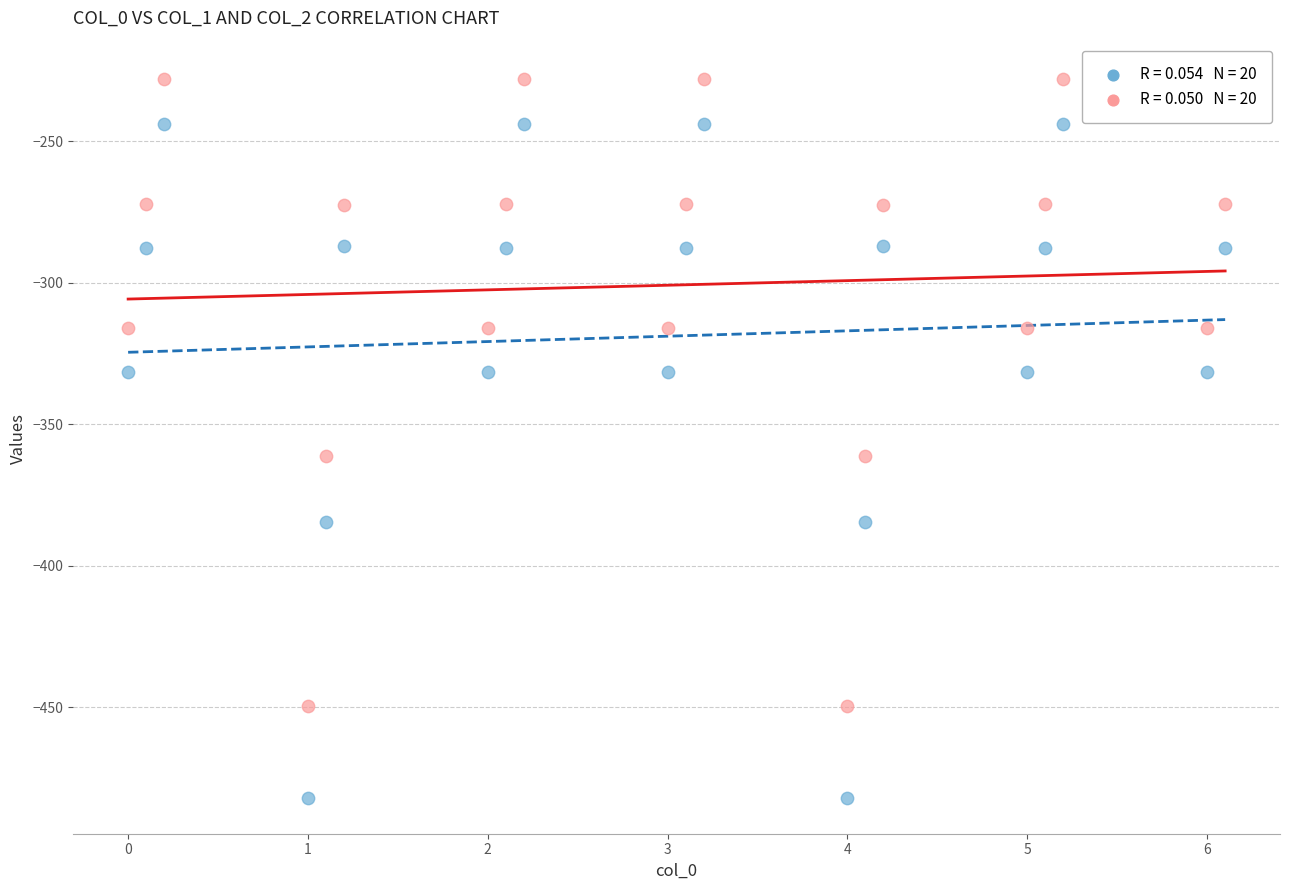

Across all data points, what is the range of X values (max minus min)?

6.1